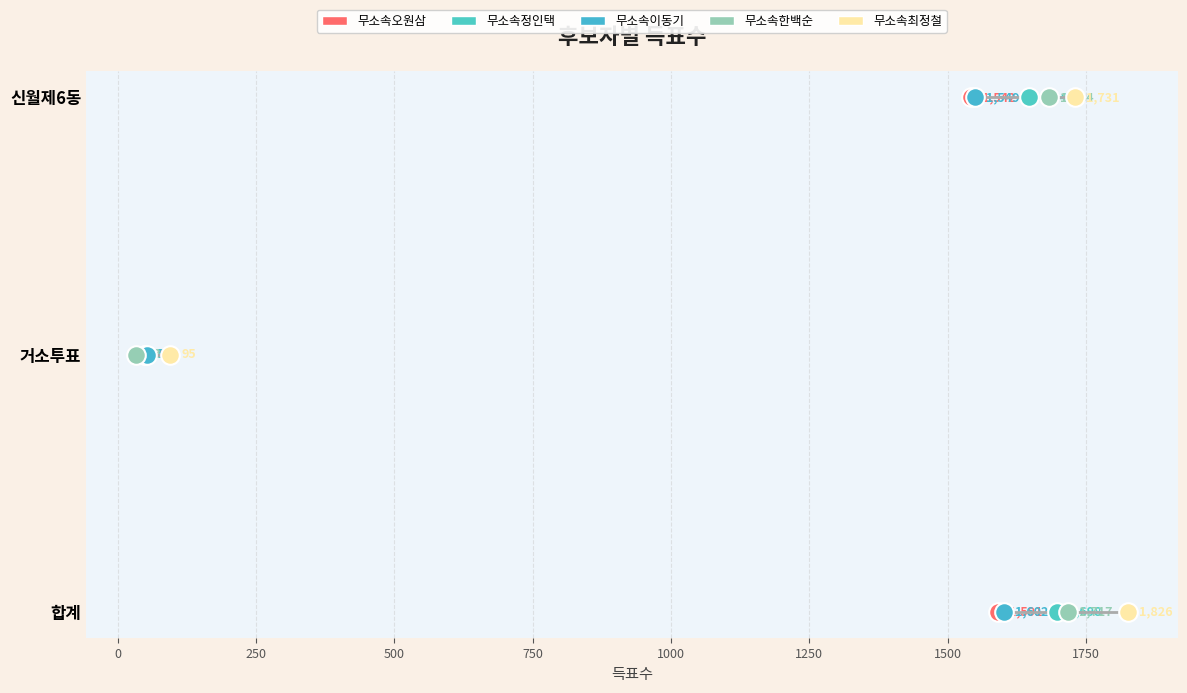

What are all the series names shown in the legend?

무소속오원삼, 무소속정인택, 무소속이동기, 무소속한백순, 무소속최정철